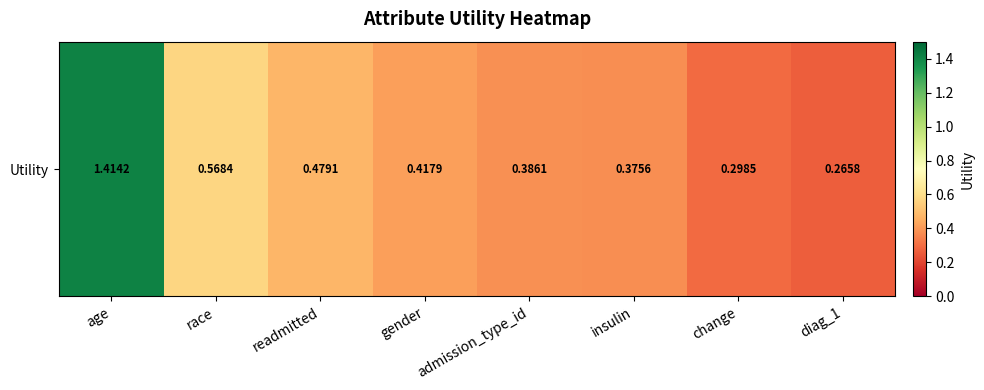

The value at admission_type_id is 0.4. True or false?

True